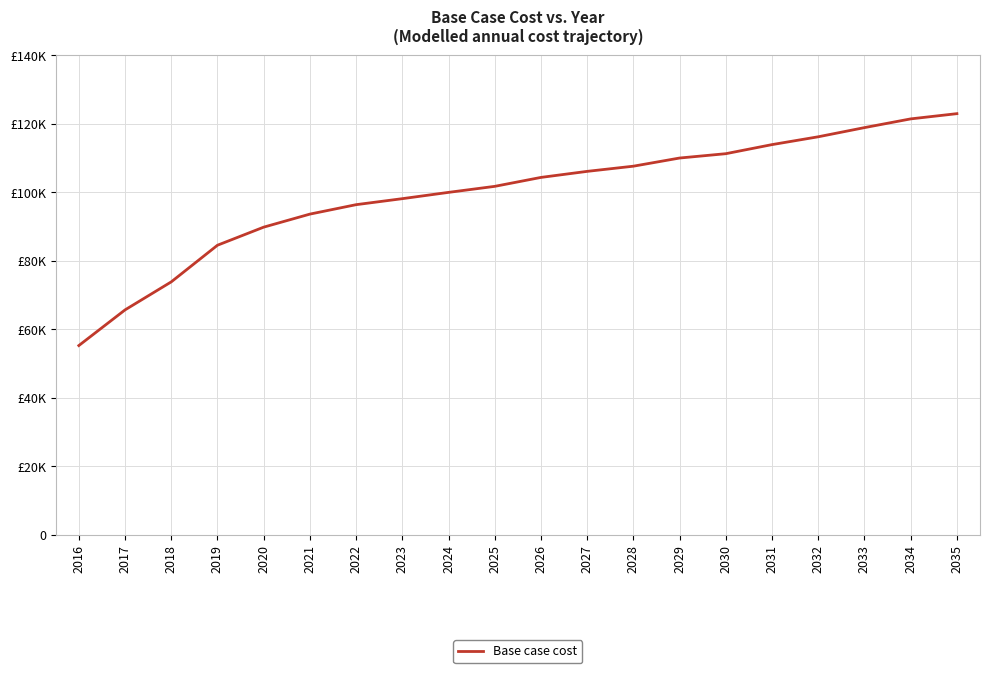

What is the value of the 18th point from the left?

118854.5